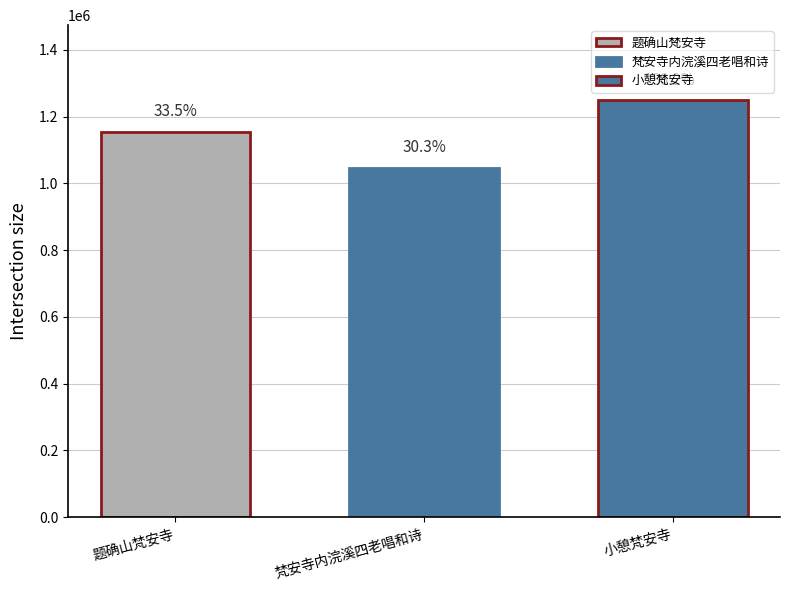

List the labels in order of value, smallest first.

梵安寺内浣溪四老唱和诗, 题确山梵安寺, 小憩梵安寺